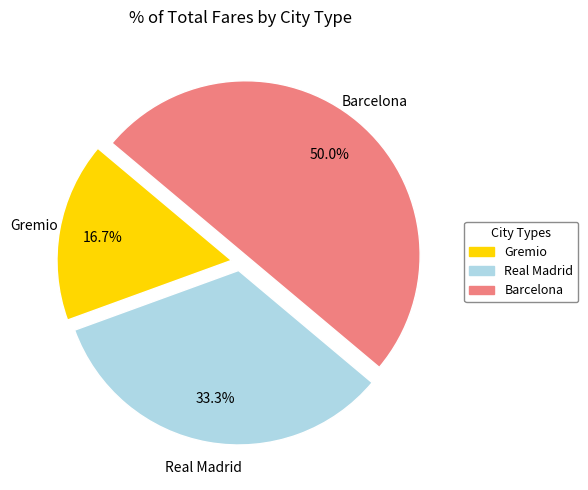

How many slices are in this pie chart?

3